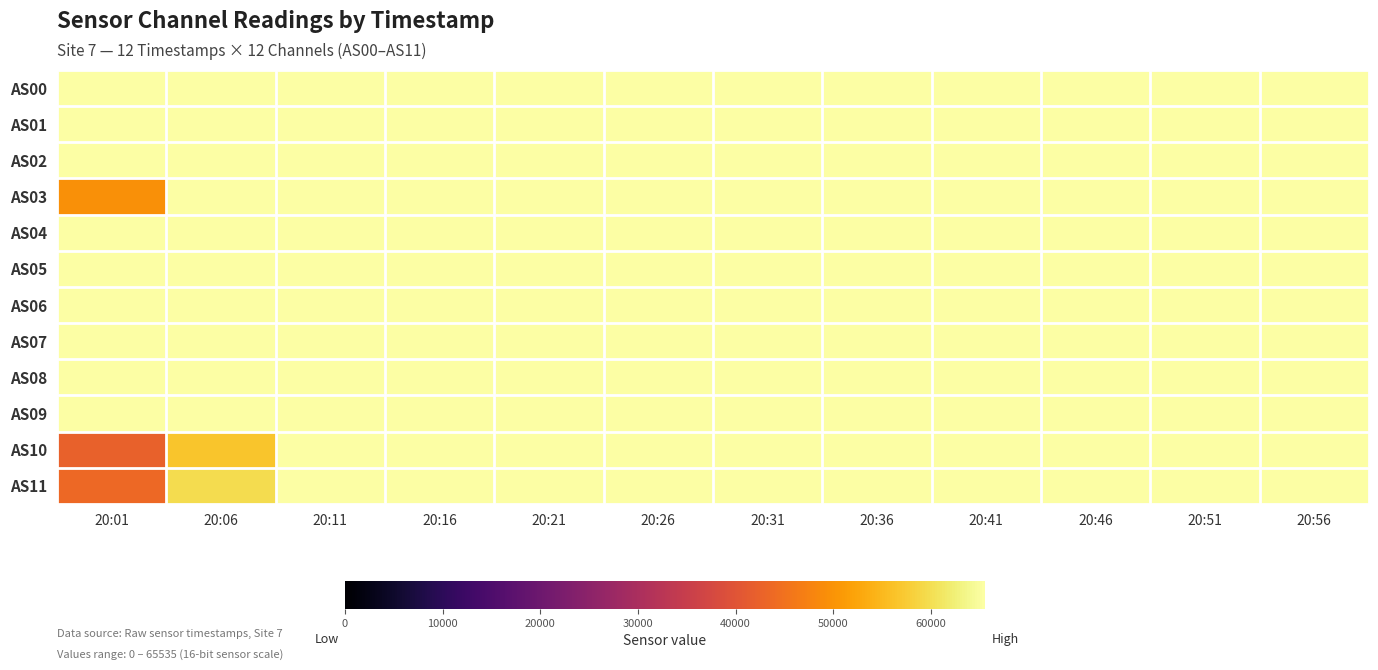

Reading right to left, list all the values displayed in this chart.

AS00: 20:56=65535	20:51=65535	20:46=65535	20:41=65535	20:36=65535	20:31=65535	20:26=65535	20:21=65535	20:16=65535	20:11=65535	20:06=65535	20:01=65535
AS01: 20:56=65535	20:51=65535	20:46=65535	20:41=65535	20:36=65535	20:31=65535	20:26=65535	20:21=65535	20:16=65535	20:11=65535	20:06=65535	20:01=65535
AS02: 20:56=65535	20:51=65535	20:46=65535	20:41=65535	20:36=65535	20:31=65535	20:26=65535	20:21=65535	20:16=65535	20:11=65535	20:06=65535	20:01=65535
AS03: 20:56=65535	20:51=65535	20:46=65535	20:41=65535	20:36=65535	20:31=65535	20:26=65535	20:21=65535	20:16=65535	20:11=65535	20:06=65504	20:01=49550
AS04: 20:56=65535	20:51=65535	20:46=65535	20:41=65535	20:36=65535	20:31=65535	20:26=65535	20:21=65535	20:16=65535	20:11=65535	20:06=65535	20:01=65535
AS05: 20:56=65535	20:51=65535	20:46=65535	20:41=65535	20:36=65535	20:31=65535	20:26=65535	20:21=65535	20:16=65535	20:11=65535	20:06=65535	20:01=65535
AS06: 20:56=65535	20:51=65535	20:46=65535	20:41=65535	20:36=65535	20:31=65535	20:26=65535	20:21=65535	20:16=65535	20:11=65535	20:06=65535	20:01=65535
AS07: 20:56=65535	20:51=65535	20:46=65535	20:41=65535	20:36=65535	20:31=65535	20:26=65535	20:21=65535	20:16=65535	20:11=65535	20:06=65535	20:01=65535
AS08: 20:56=65535	20:51=65535	20:46=65535	20:41=65535	20:36=65535	20:31=65535	20:26=65535	20:21=65535	20:16=65535	20:11=65535	20:06=65535	20:01=65535
AS09: 20:56=65535	20:51=65535	20:46=65535	20:41=65535	20:36=65535	20:31=65535	20:26=65535	20:21=65535	20:16=65535	20:11=65535	20:06=65535	20:01=65535
AS10: 20:56=65535	20:51=65535	20:46=65535	20:41=65535	20:36=65535	20:31=65535	20:26=65535	20:21=65535	20:16=65535	20:11=65535	20:06=56603	20:01=42287
AS11: 20:56=65535	20:51=65535	20:46=65535	20:41=65535	20:36=65535	20:31=65535	20:26=65535	20:21=65535	20:16=65535	20:11=65535	20:06=59724	20:01=43752